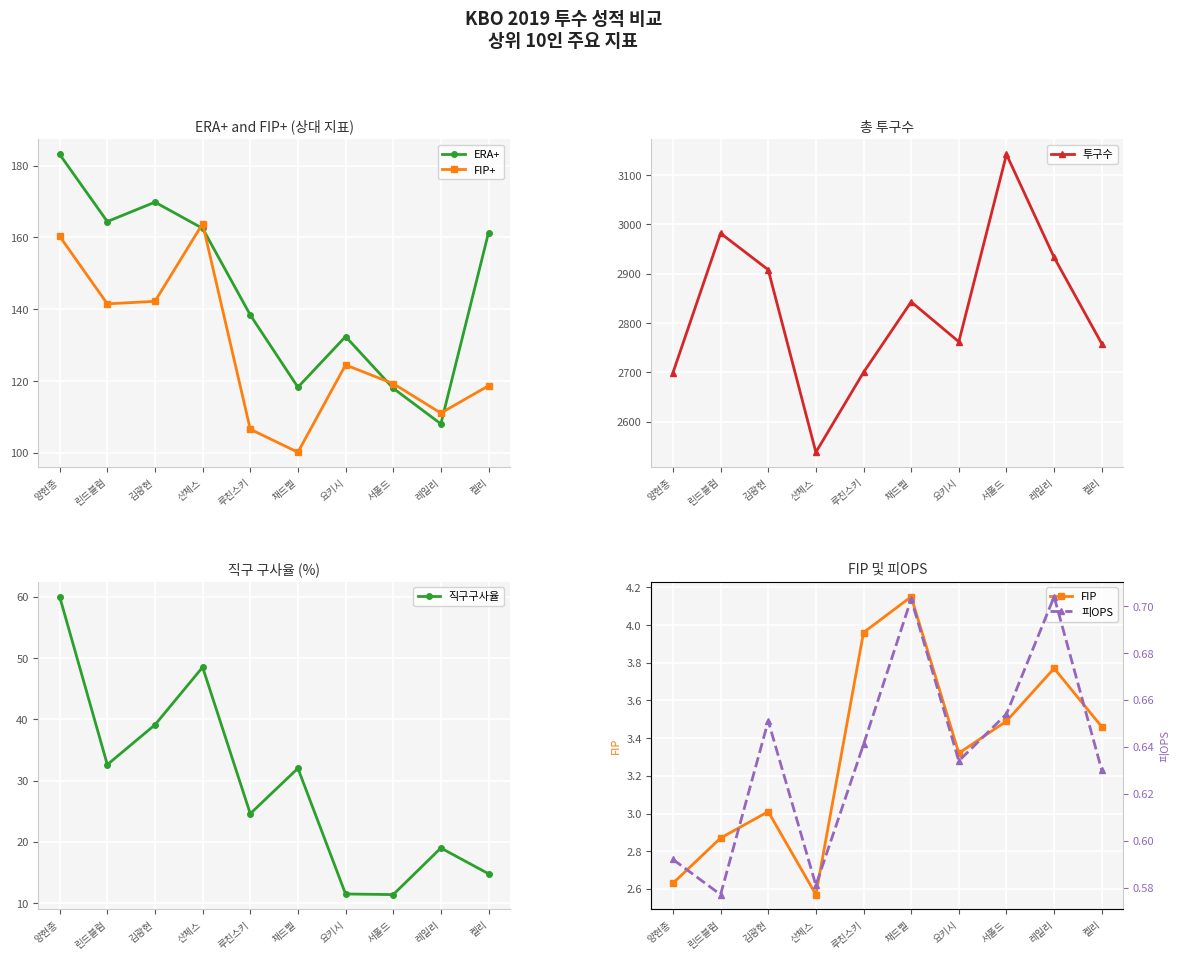

Which category has the lowest value in the ERA+ series?

레일리